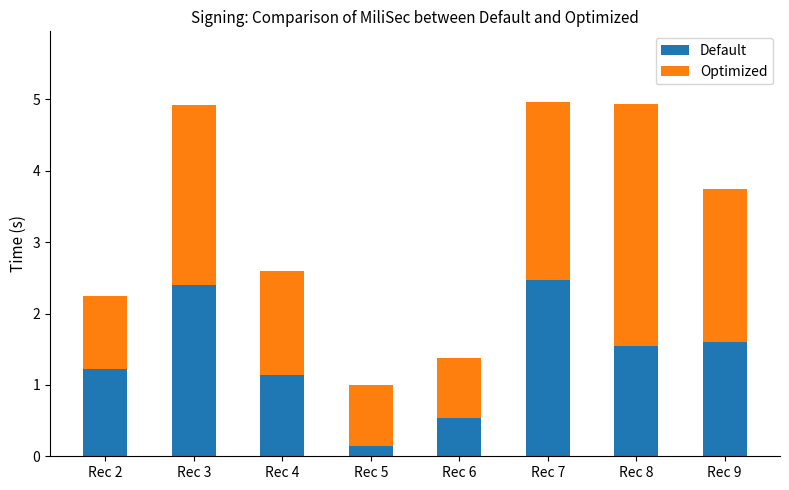

The value of Default at Rec 8 is 2.7. True or false?

False